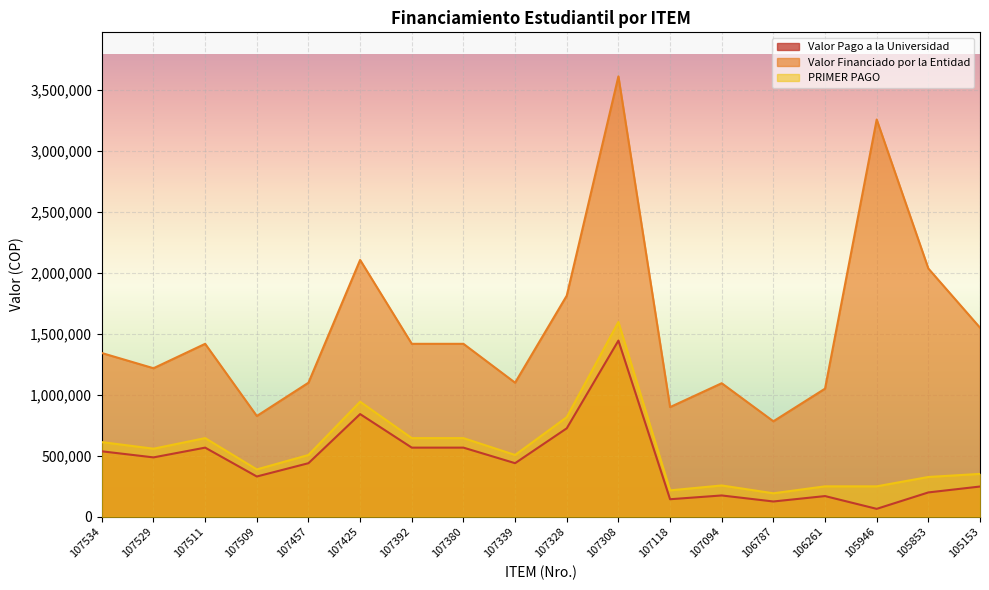

Which series has the largest total across all categories?

Valor Financiado por la Entidad